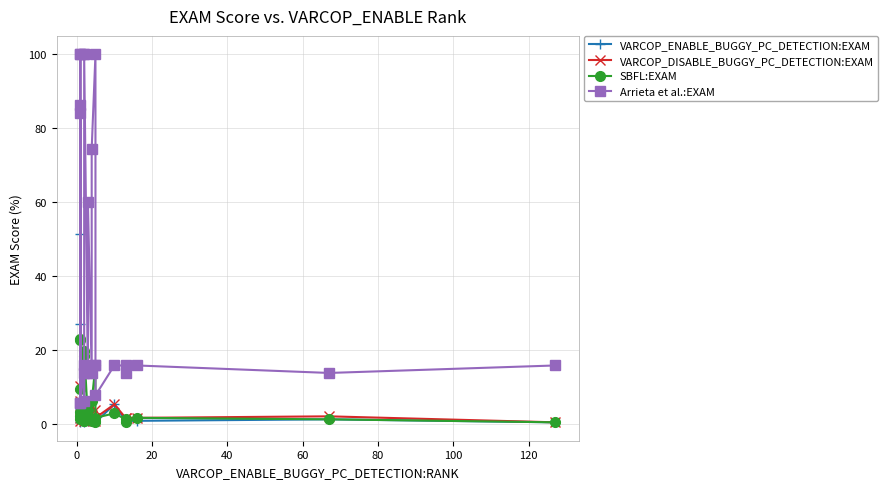

True or false: VARCOP_ENABLE_BUGGY_PC_DETECTION:EXAM and VARCOP_DISABLE_BUGGY_PC_DETECTION:EXAM cross at least once.

True